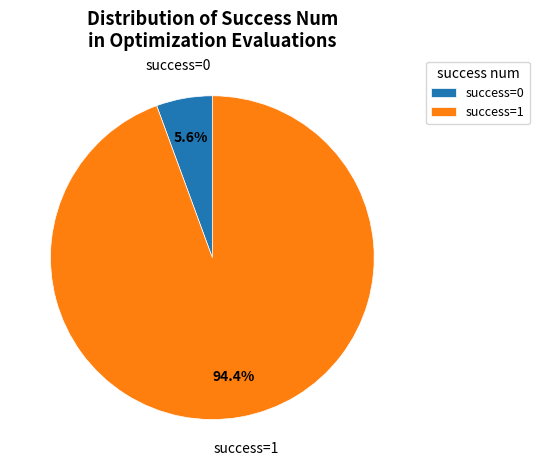

Does any single category account for the majority?

Yes